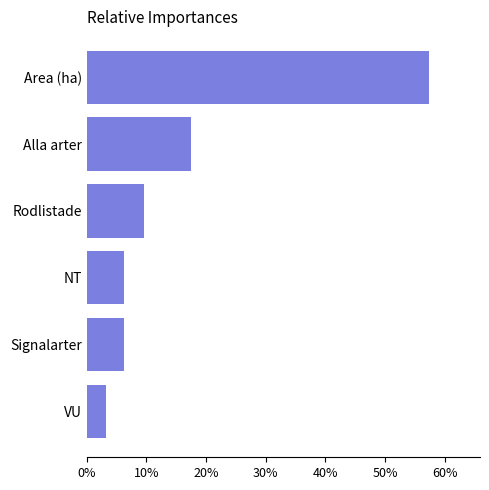

At which label is the value closest to 30?

Alla arter